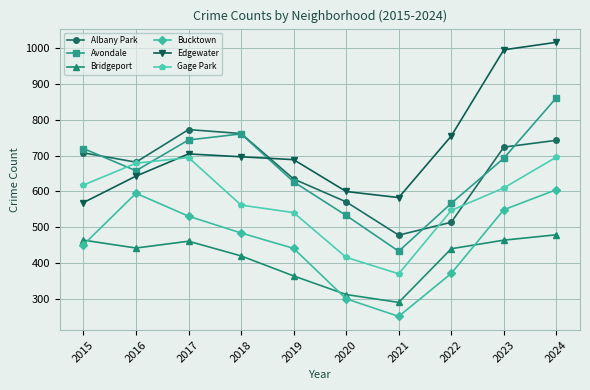

Where is Avondale nearest to the value 647?

2016